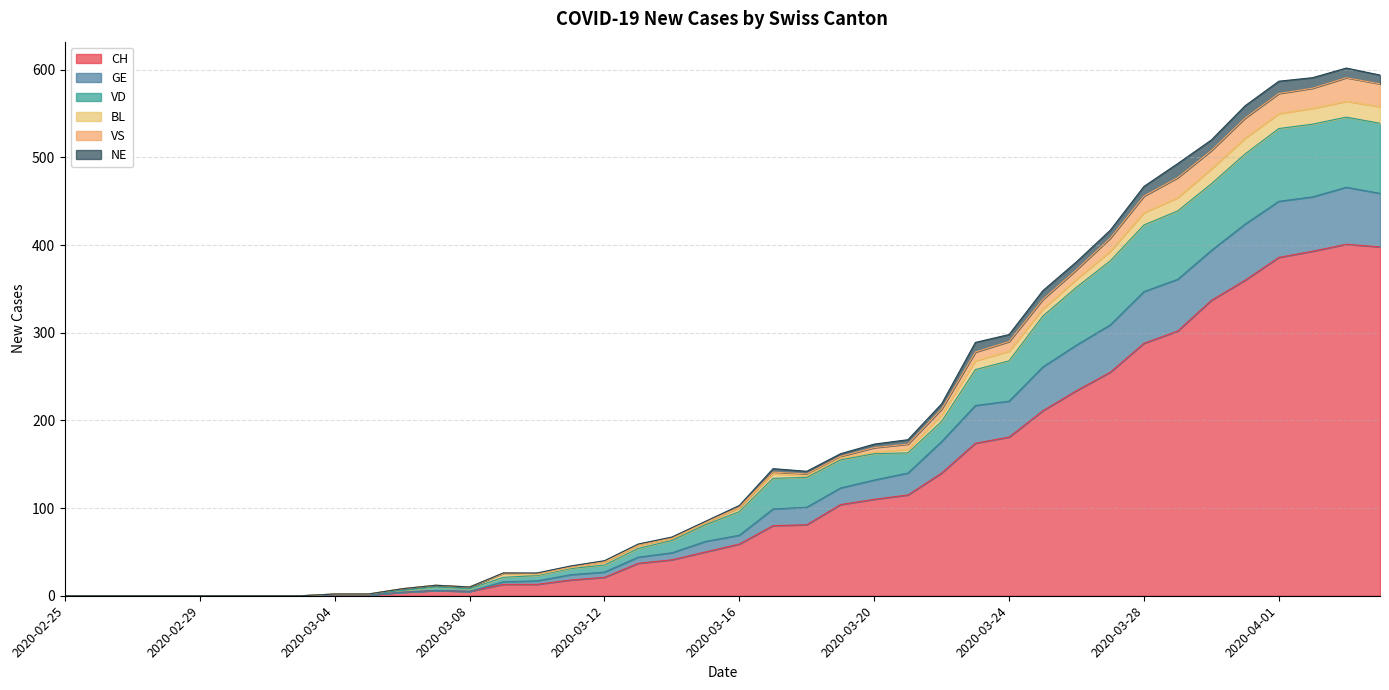

What is the maximum value for CH?

401